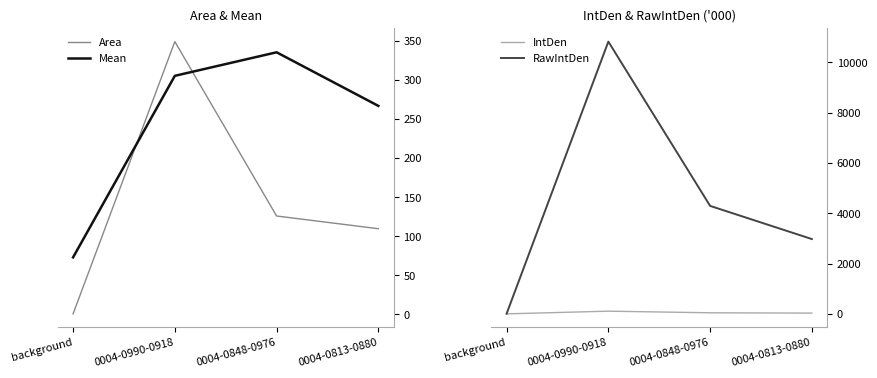

True or false: Mean and IntDen cross at least once.

False